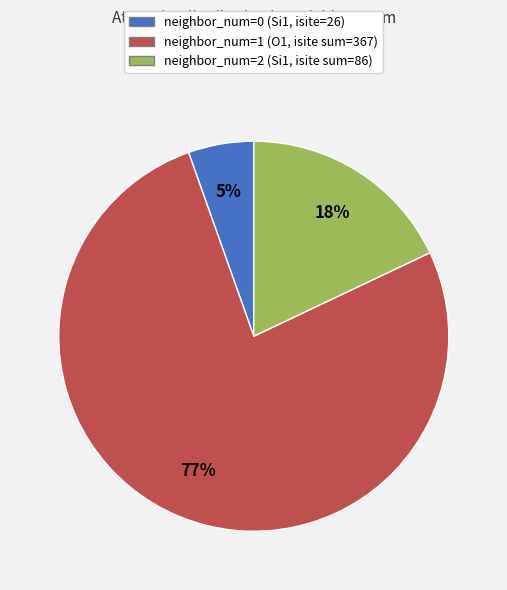

To the nearest percent, what is the average slice percentage?

33%